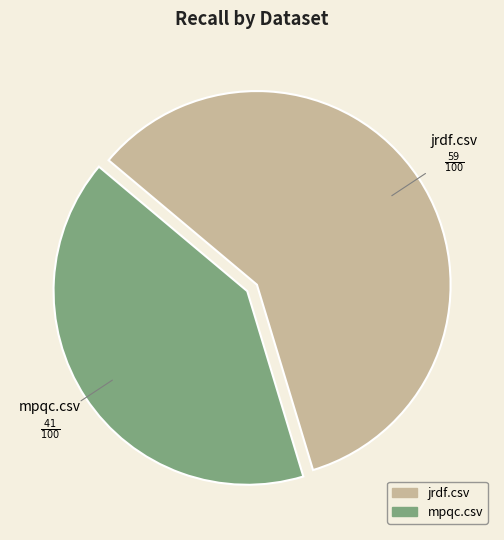

Does jrdf.csv account for over 50% of the chart?

Yes